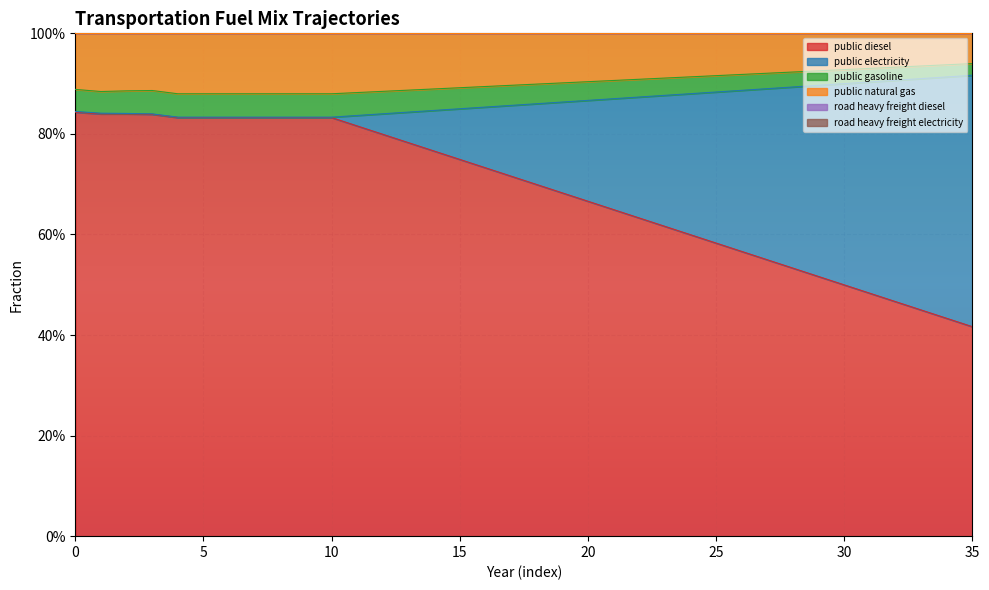

How many interior local valleys does the frac_trns_fuelmix_road_heavy_freight_diesel series have?

2